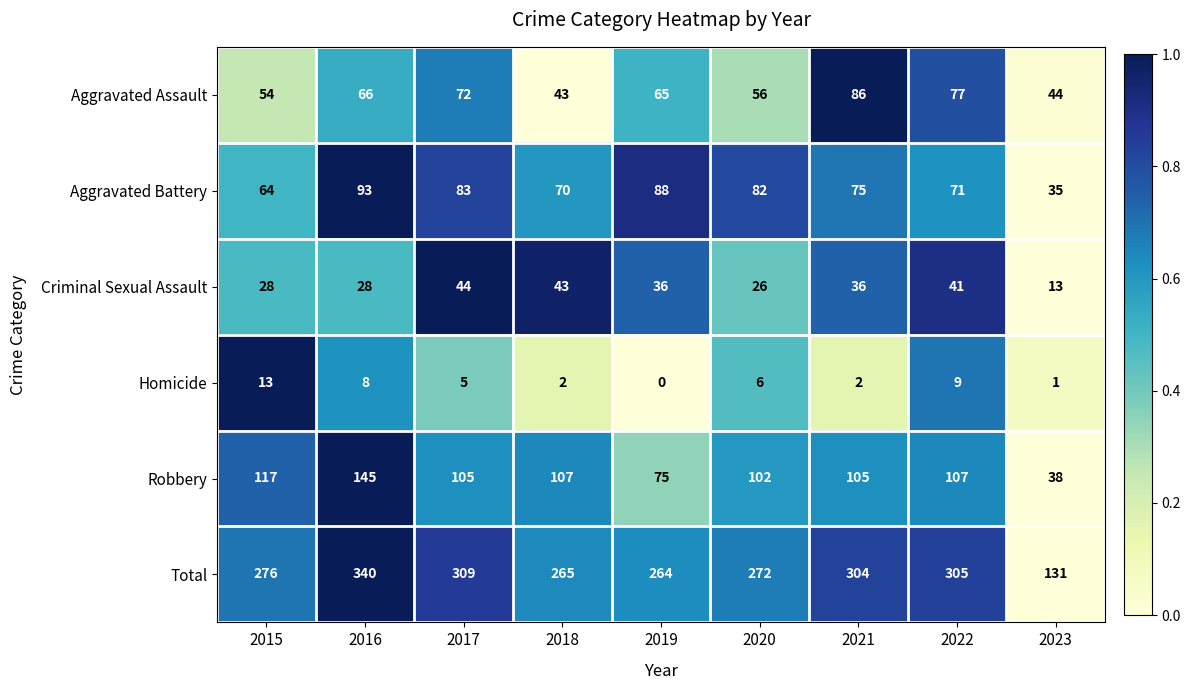

What is the difference between the maximum and minimum values in the Homicide series?

13